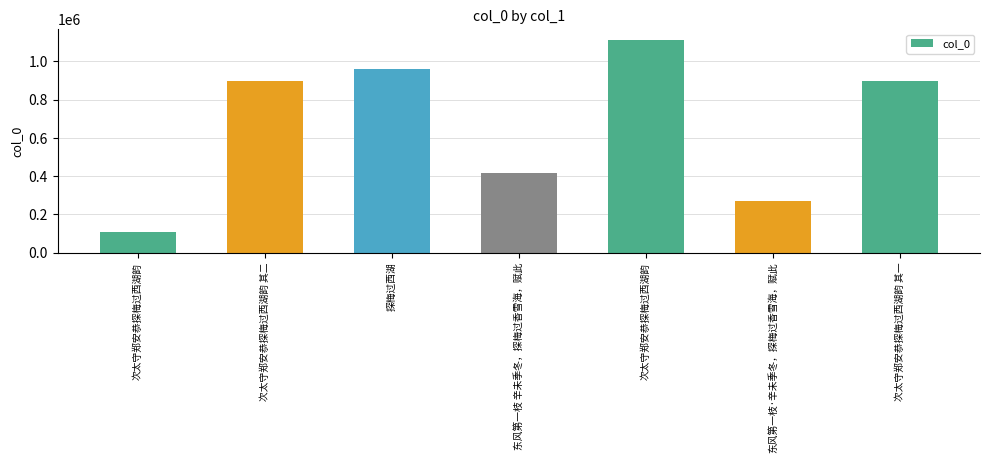

List the labels in order of value, smallest first.

次太守郑安恭探梅过西湖韵, 东风第一枝·辛未季冬，探梅过香雪海，赋此, 东风第一枝 辛未季冬，探梅过香雪海，赋此, 次太守郑安恭探梅过西湖韵 其二, 次太守郑安恭探梅过西湖韵 其一, 探梅过西湖, 次太守郑安恭探梅过西湖韵